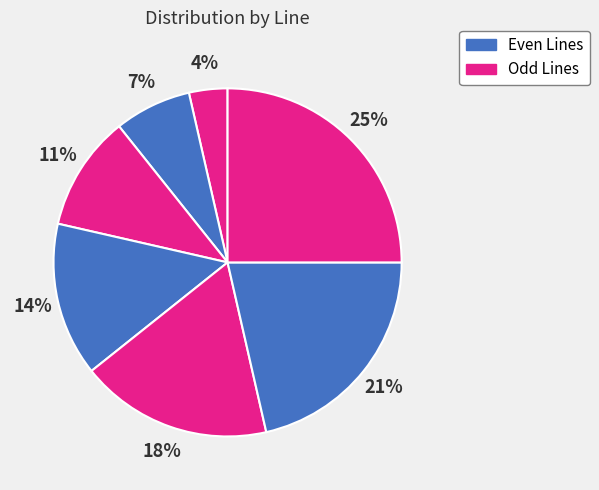

Count the number of slices in the pie.

7